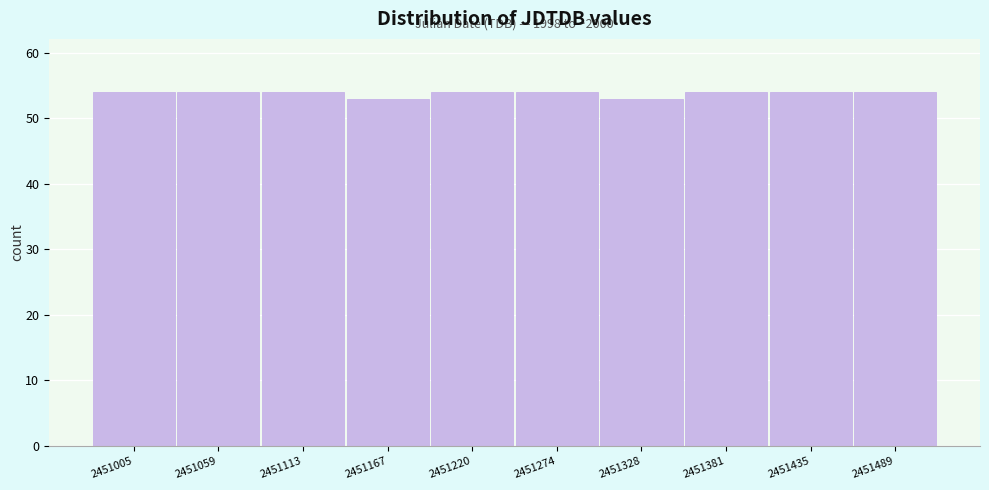

Reading right to left, list all the values displayed in this chart.

54	54	54	53	54	54	53	54	54	54